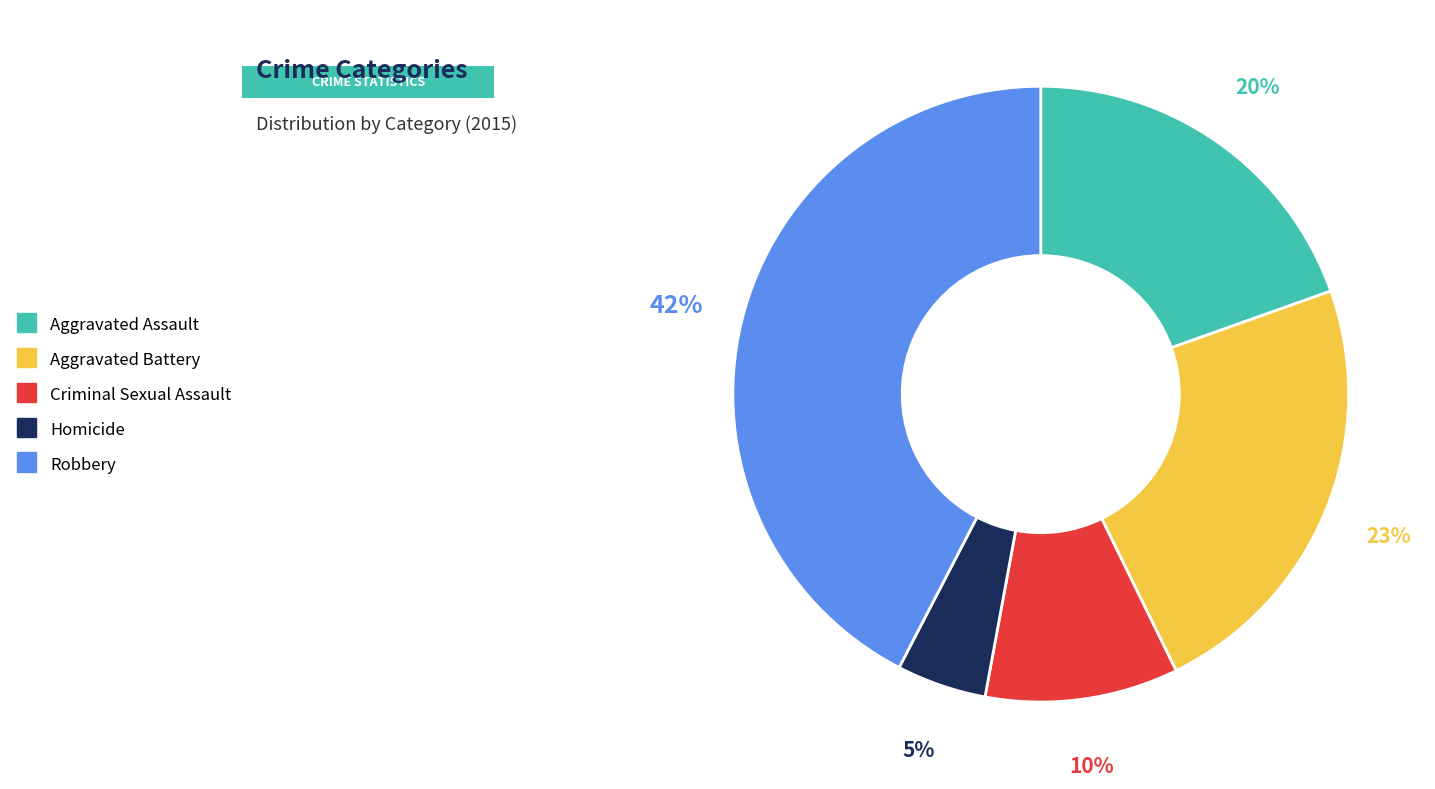

How many slices are in this pie chart?

5